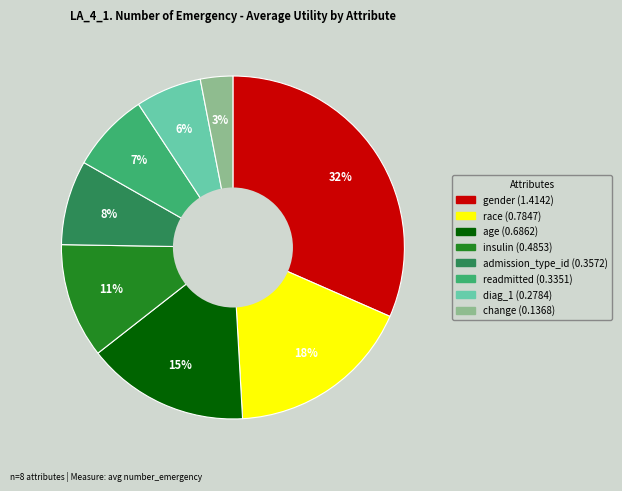

To the nearest percent, what percentage of the pie is readmitted?

7%